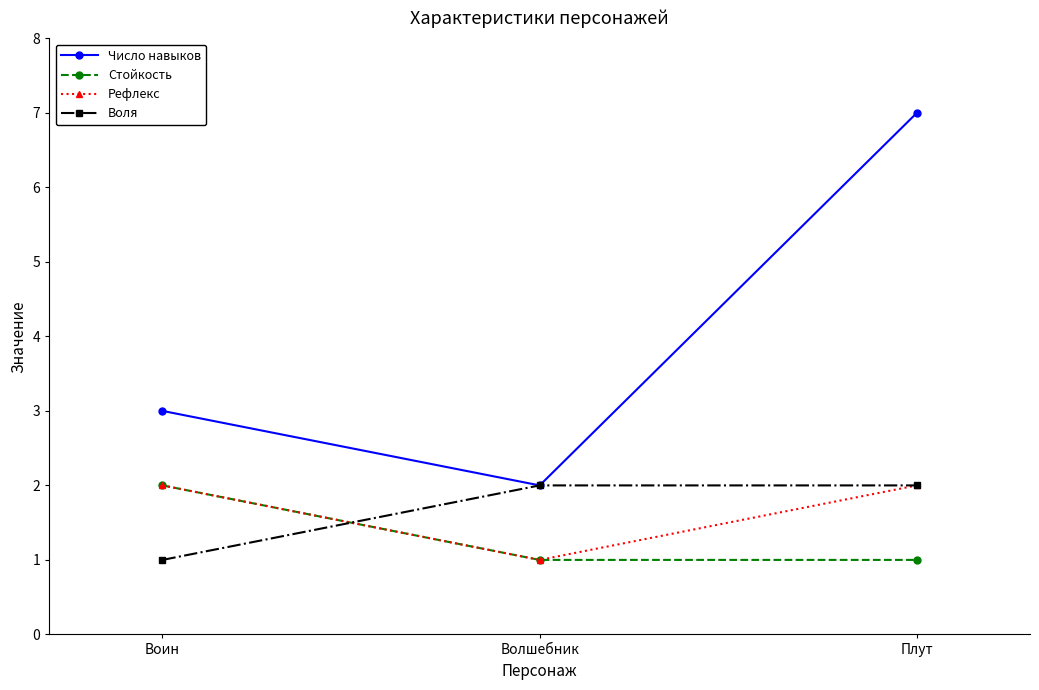

What are all the series names shown in the legend?

Число навыков, Стойкость, Рефлекс, Воля